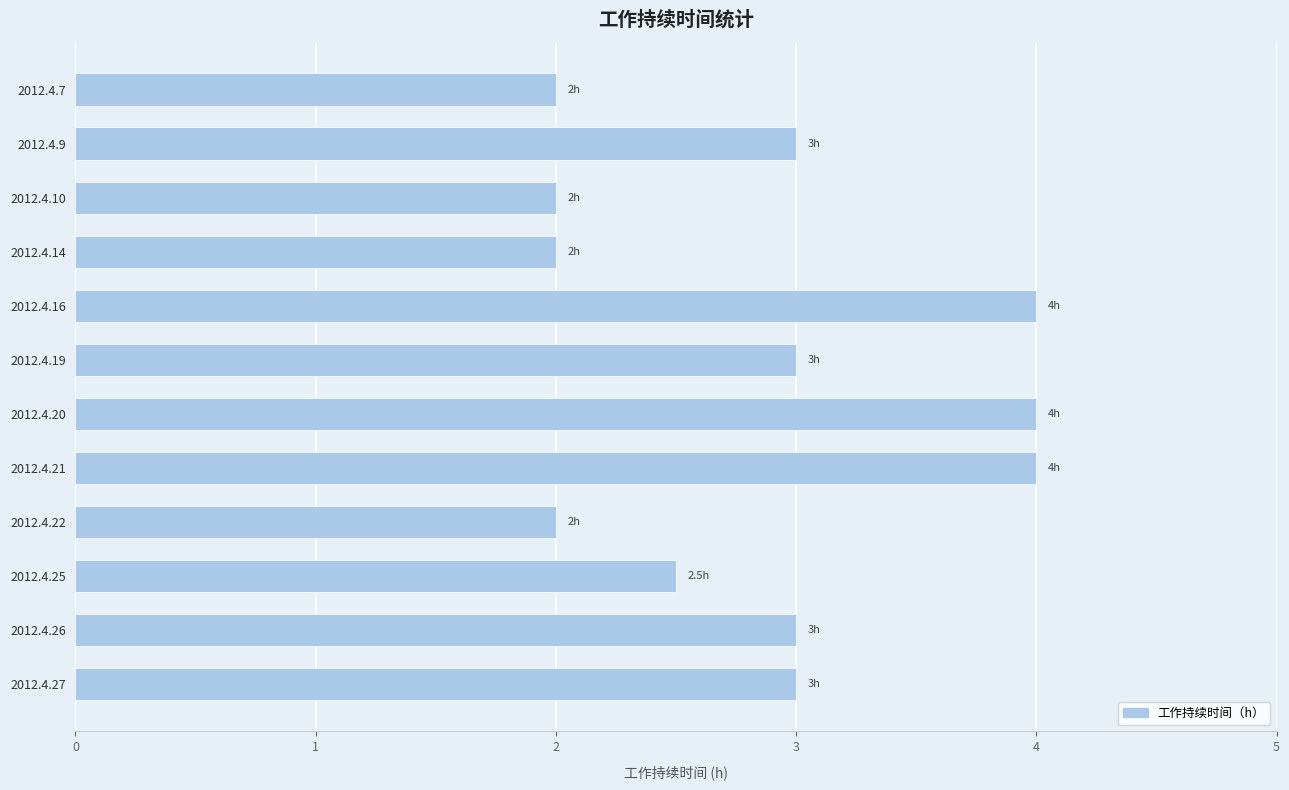

What is the value of the 7th bar from the top?

4.0